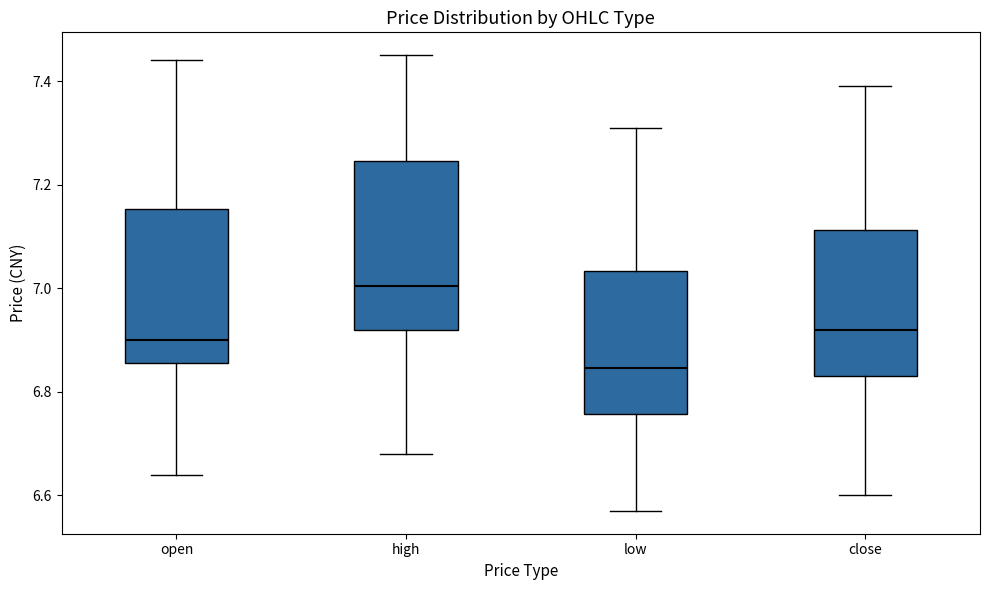

Which box's median line is the highest?

high